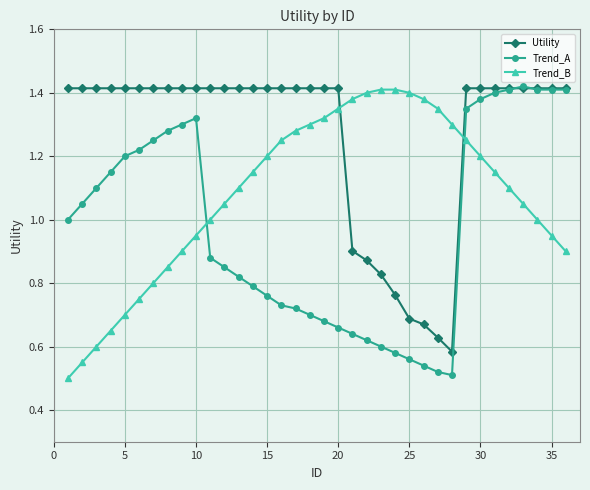

Rank the series by their average value, from lowest to highest.

Trend_A, Trend_B, Utility